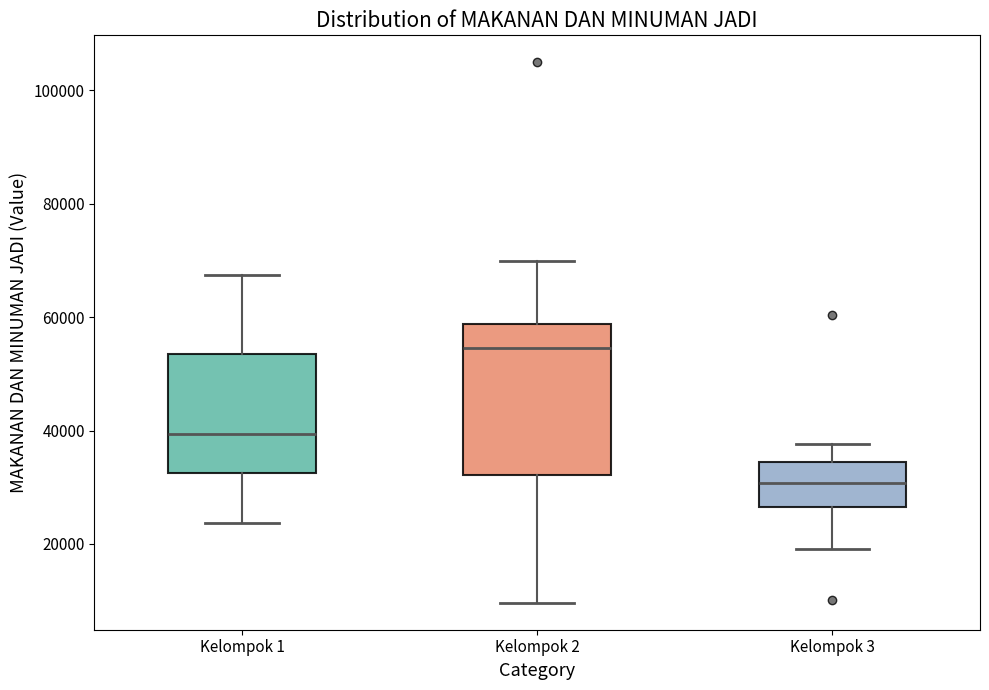

Reading left to right, transcribe this box plot: for each box, give where its median line is, the range the box spans, and where its two whiskers end, as read against the y-axis. The values are not printed on the chart, so give them approximately, as read against the axis.

Kelompok 1: median 40000, box 32000 to 54000, whiskers 24000 to 68000
Kelompok 2: median 54000, box 32000 to 58000, whiskers 10000 to 70000
Kelompok 3: median 30000, box 26000 to 34000, whiskers 20000 to 38000